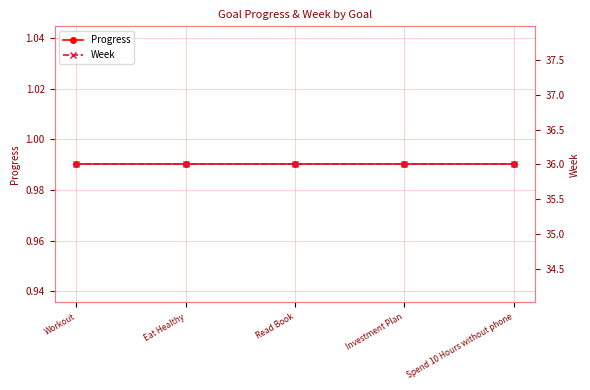

Is it true that Progress equals 0.5 at Eat Healthy?

False